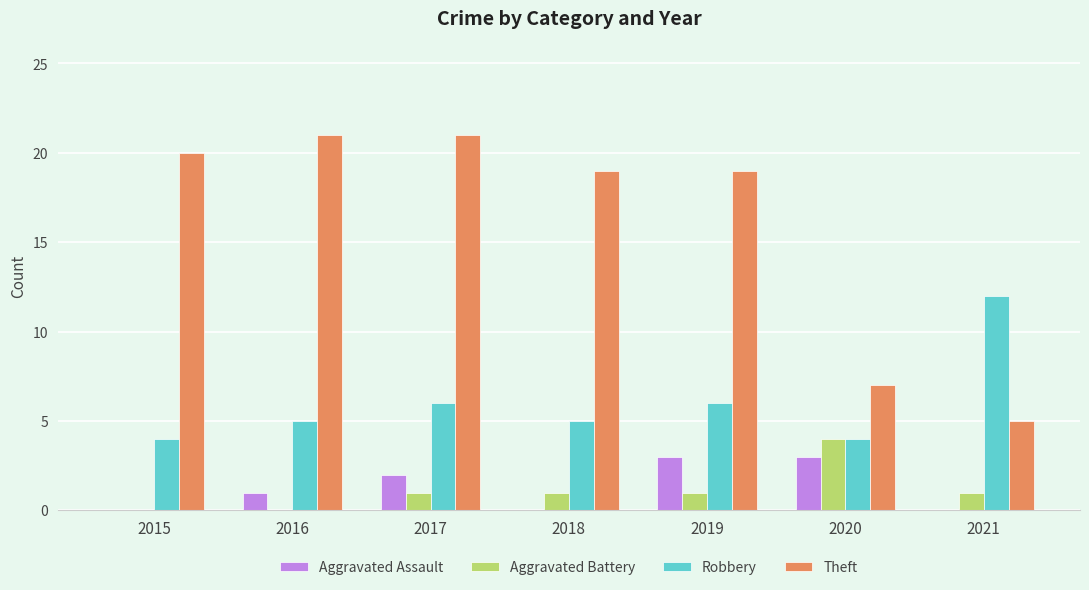

How many categories are shown in the chart?

7